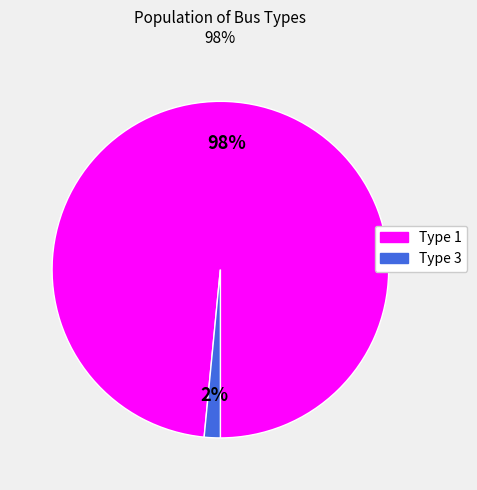

Is the sum of Type 1 and Type 3 greater than half?

Yes